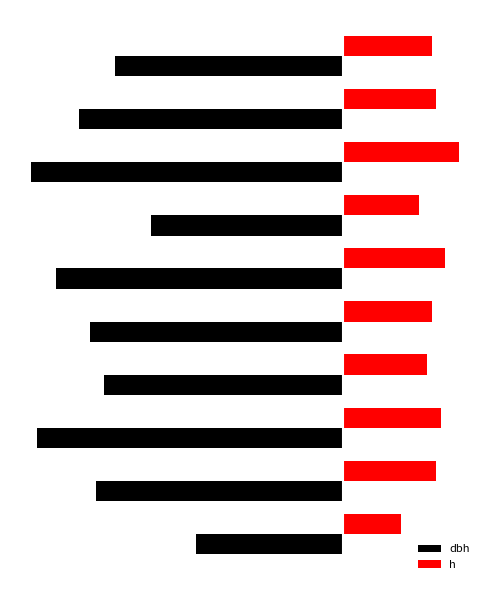

What are all the series names shown in the legend?

dbh, h